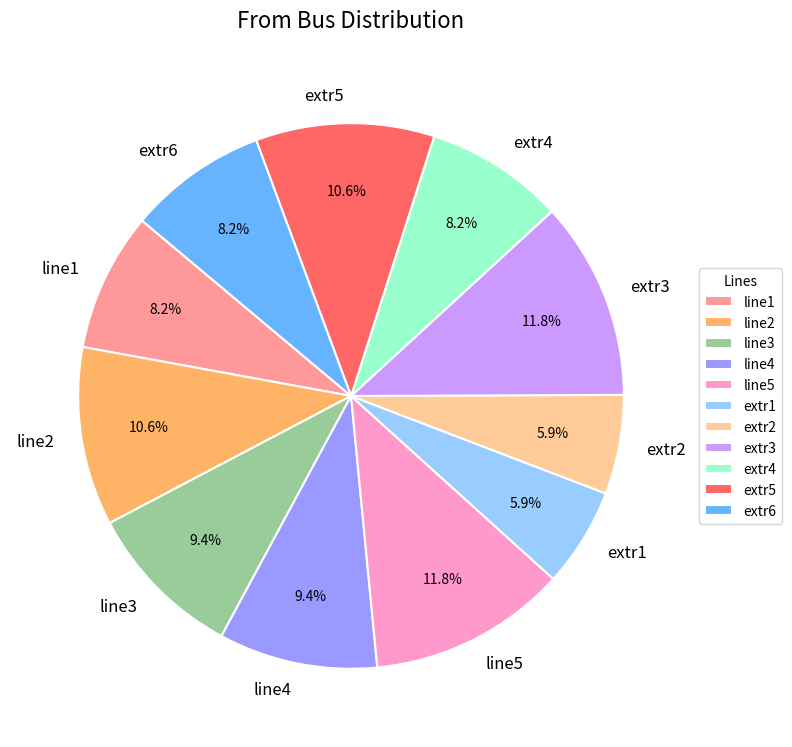

How much of the chart is everything except line3?

90.6%